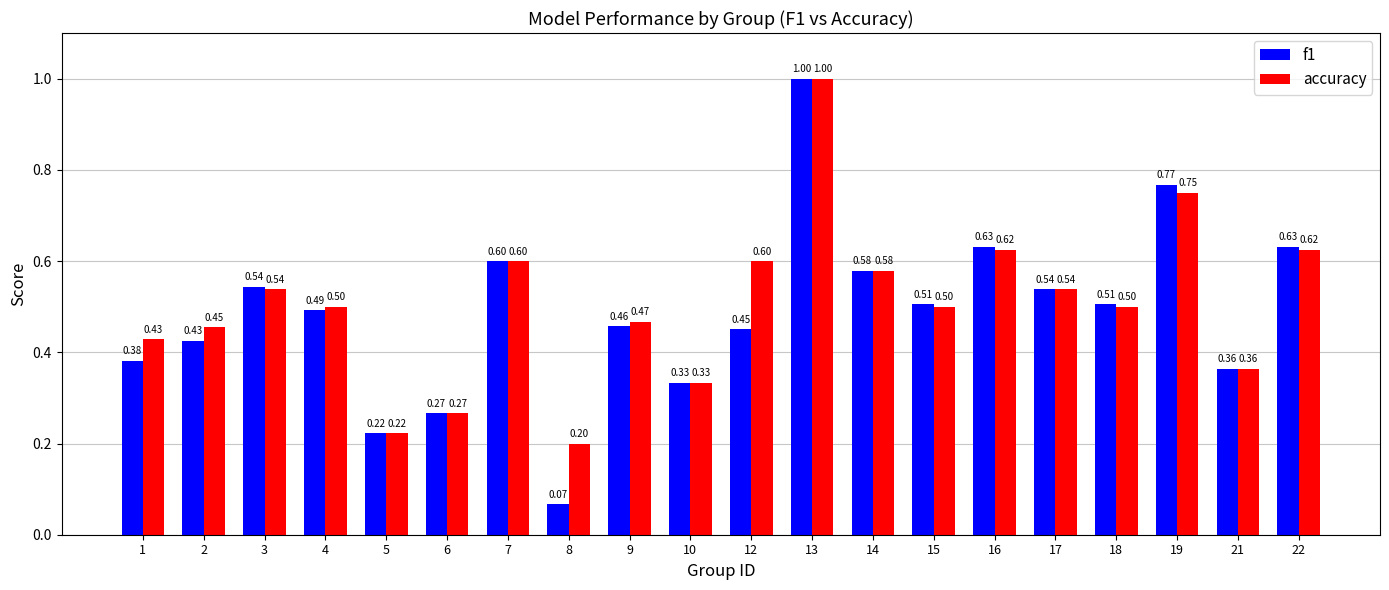

List the series in order of their overall mean, highest first.

accuracy, f1